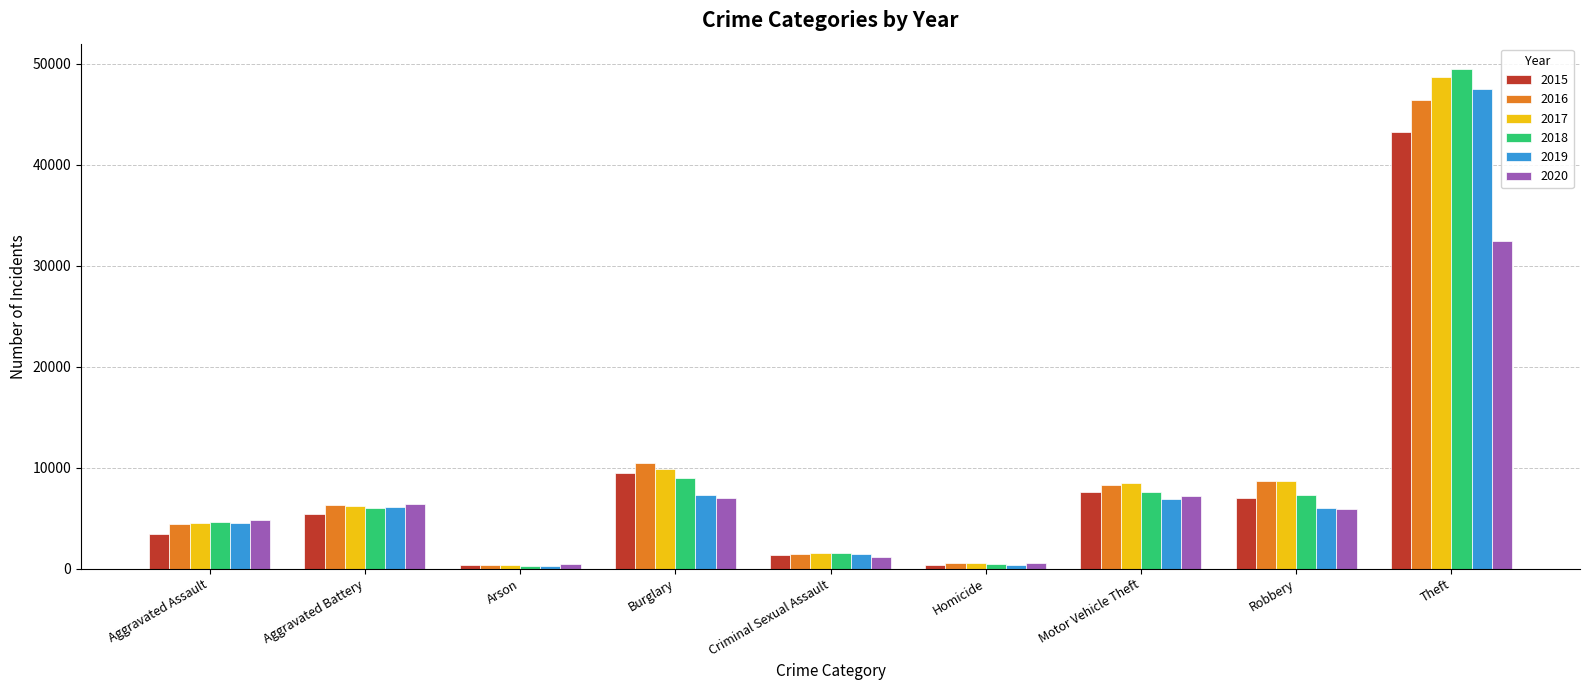

Is the value of 2017 at Criminal Sexual Assault greater than the value of 2016 at Burglary?

No